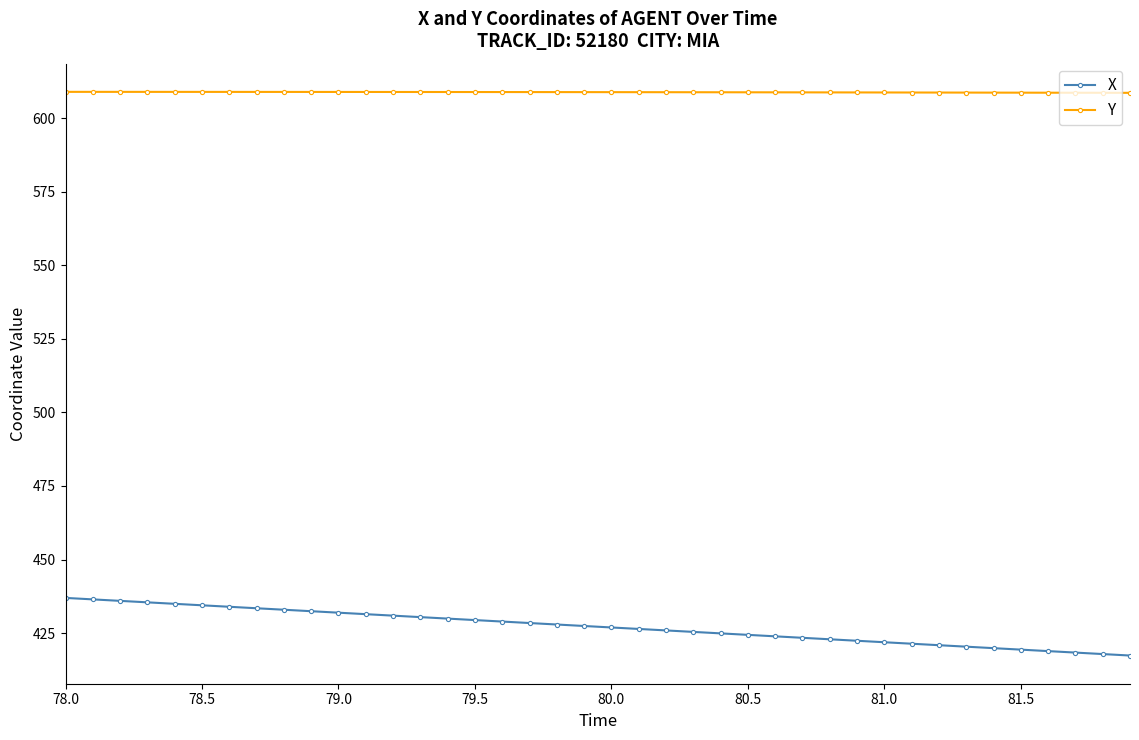

At how many categories does at least one series exceed 594?

40